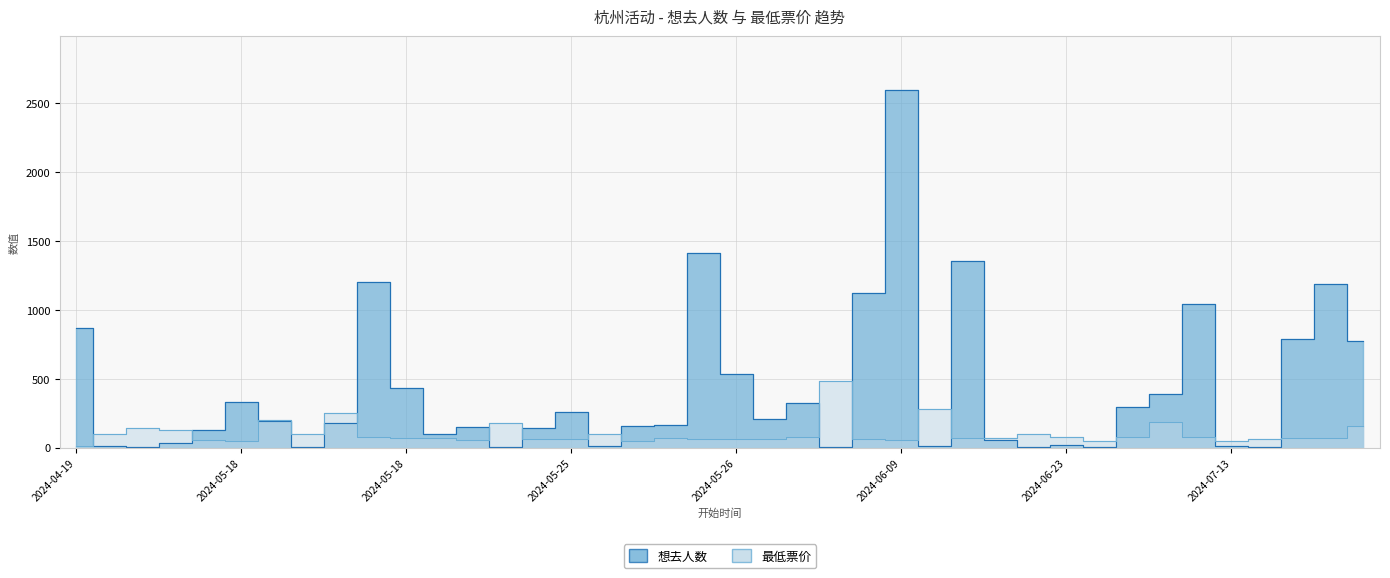

List the series in order of their overall mean, highest first.

想去人数, 最低票价